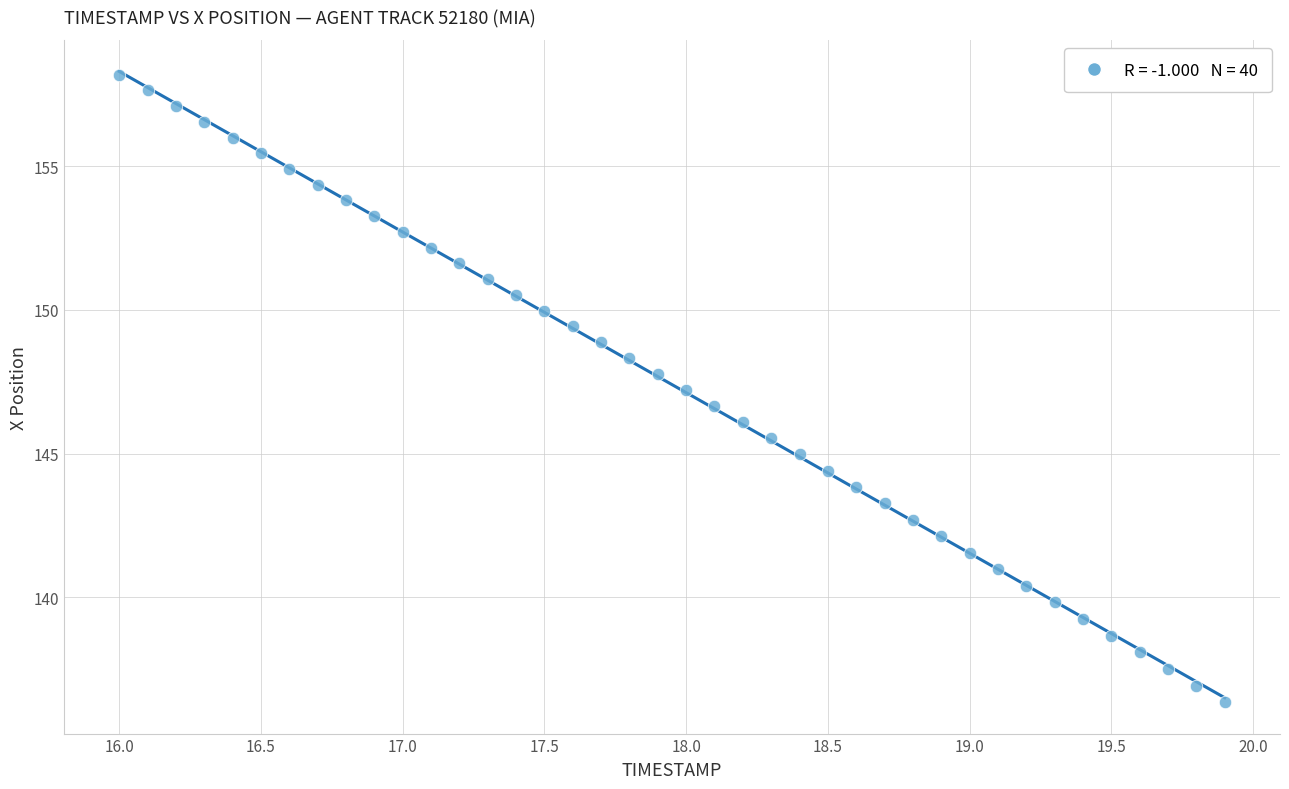

What is the range of X values (max minus min)?

3.9